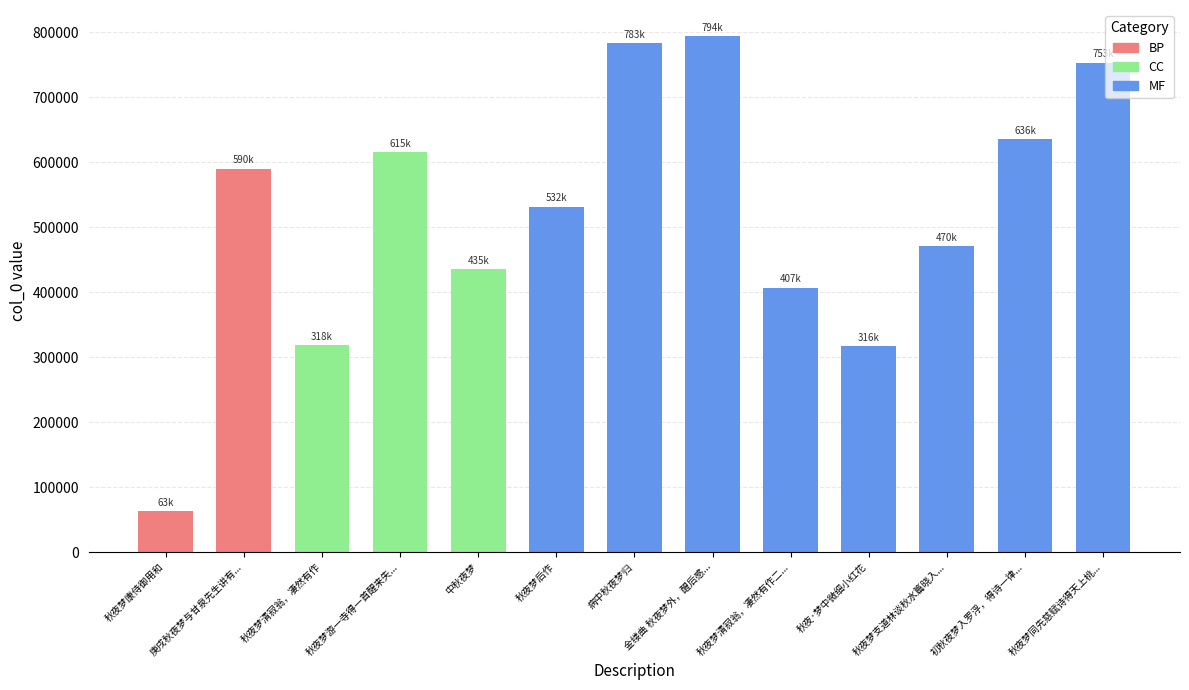

What is the value of the 12th bar from the left?

636316